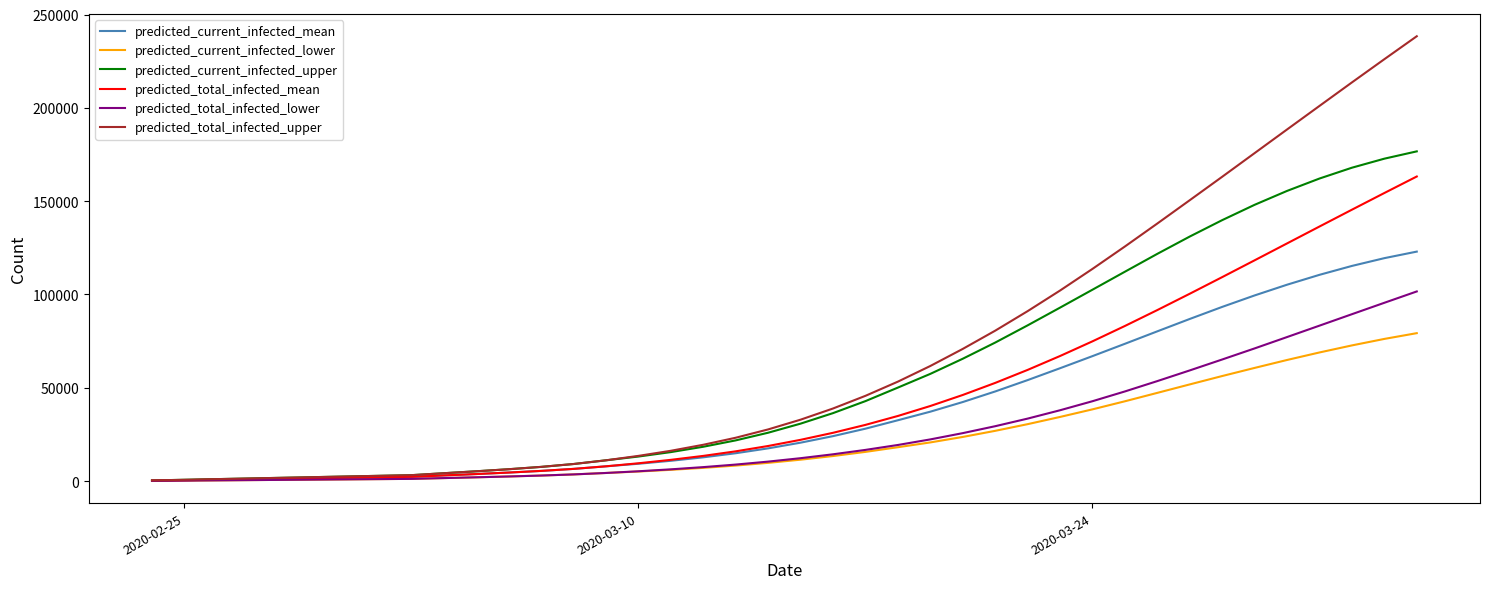

Which series has the widest spread of values?

predicted_total_infected_upper